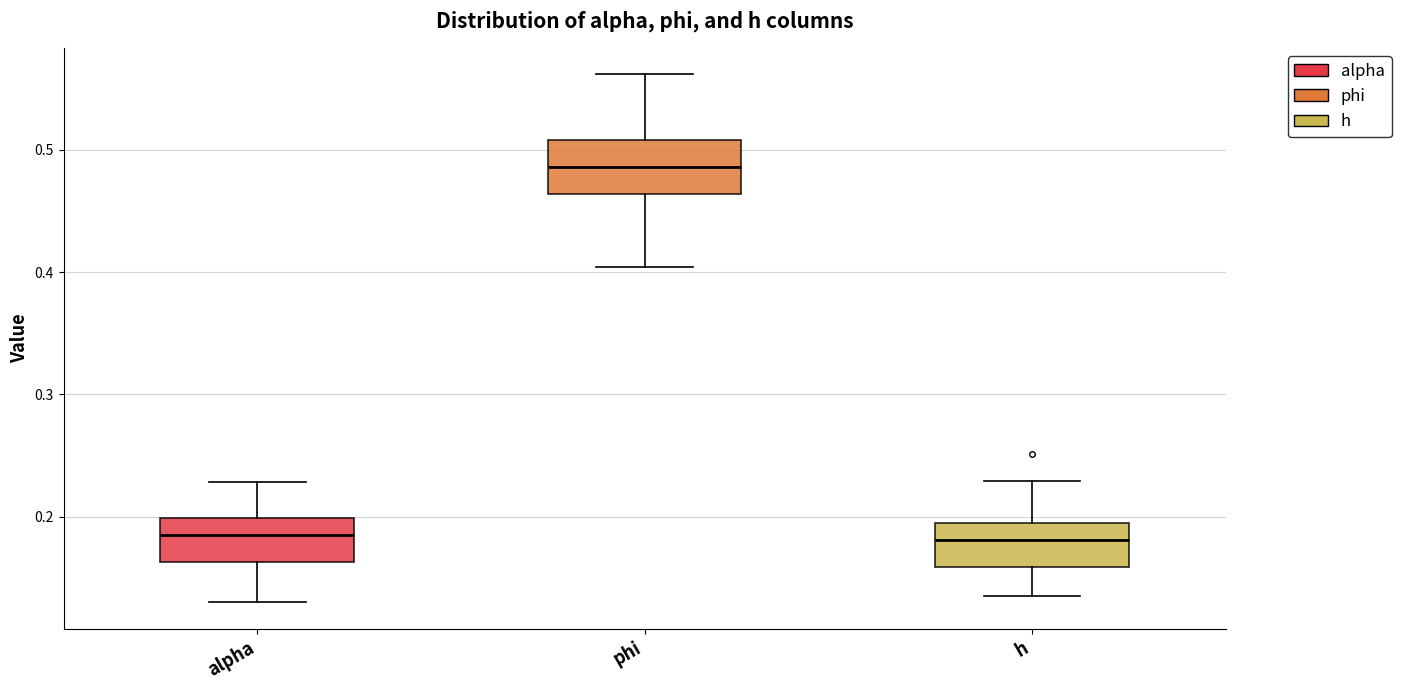

Reading left to right, read every box against the y-axis: the position of its median line, the range the box covers, and the ends of its whiskers. The values are not printed on the chart, so give them approximately, as read against the axis.

alpha: median 0.18, box 0.16 to 0.20, whiskers 0.13 to 0.23
phi: median 0.49, box 0.46 to 0.51, whiskers 0.40 to 0.56
h: median 0.18, box 0.16 to 0.20, whiskers 0.14 to 0.23